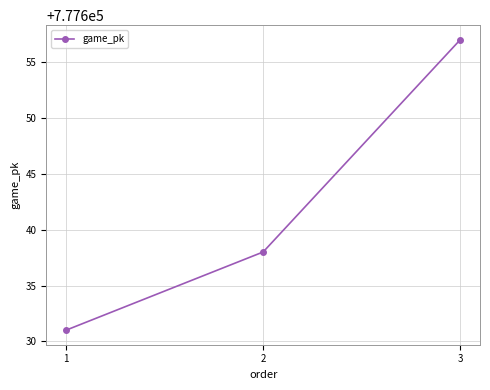

Count the number of data series in this chart.

1